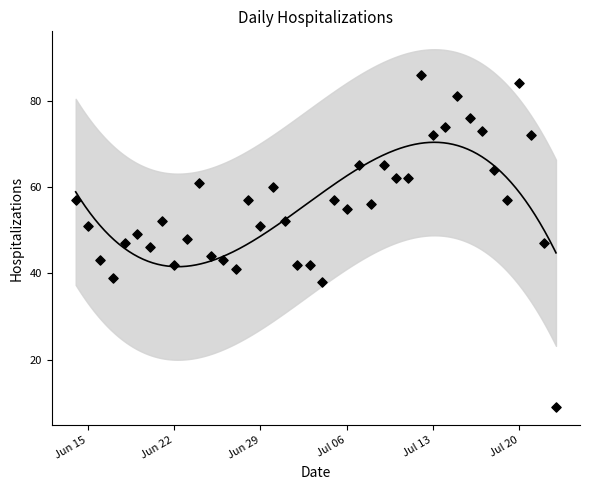

Between 2021-07-01 and 2021-06-21, which is larger?

2021-07-01